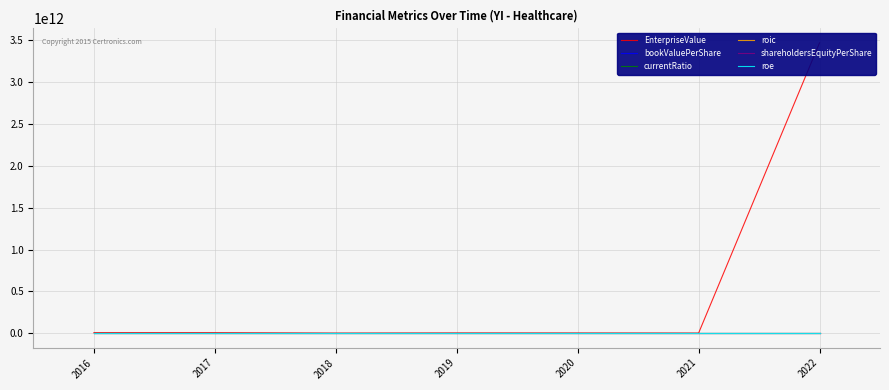

Is the value of bookValuePerShare at 2022 greater than the value of shareholdersEquityPerShare at 2019?

No